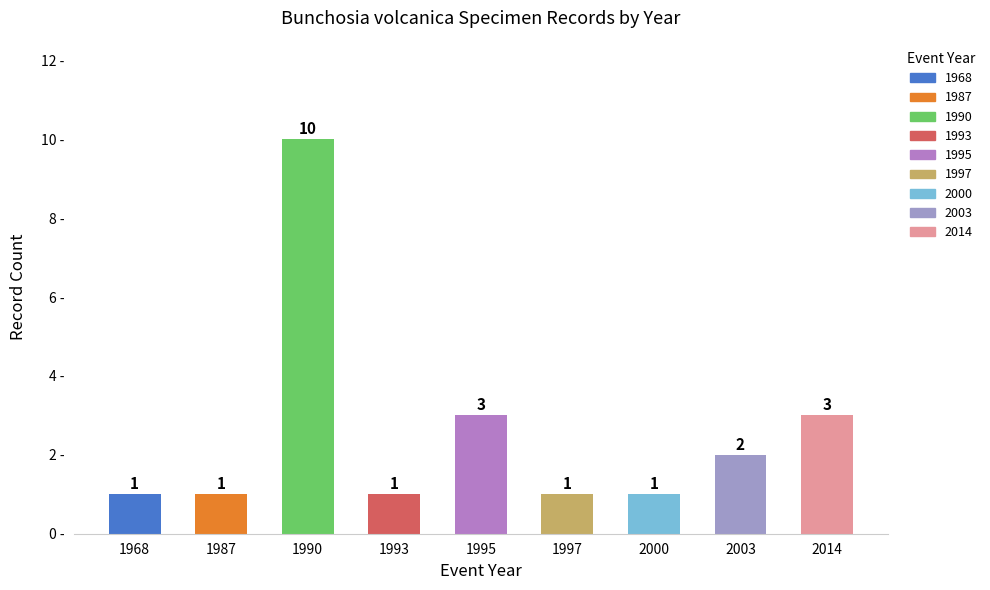

What is the difference between the maximum and minimum values?

9